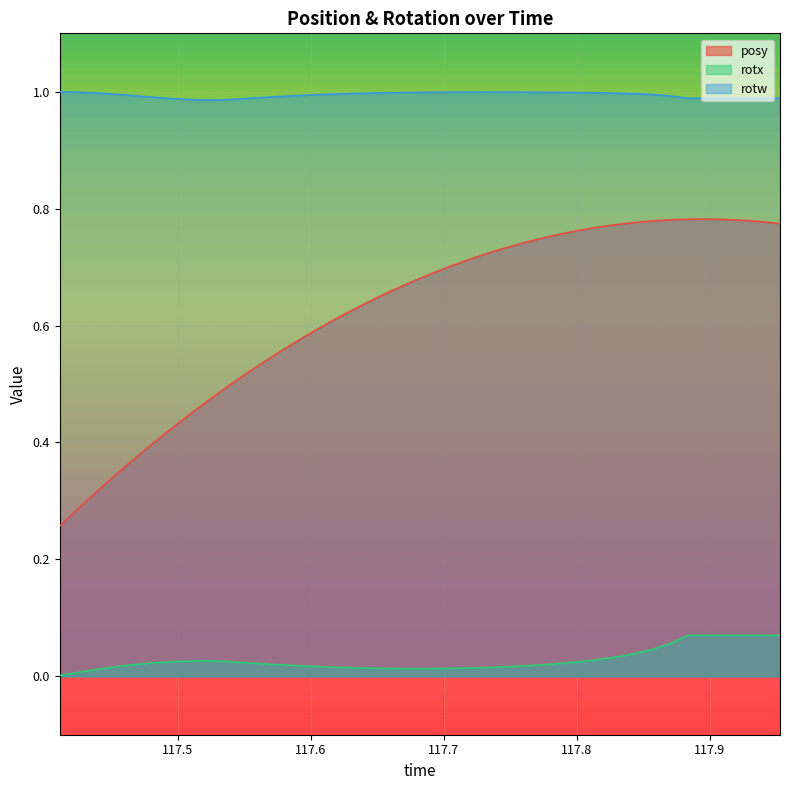

Which series has the largest total across all categories?

rotw